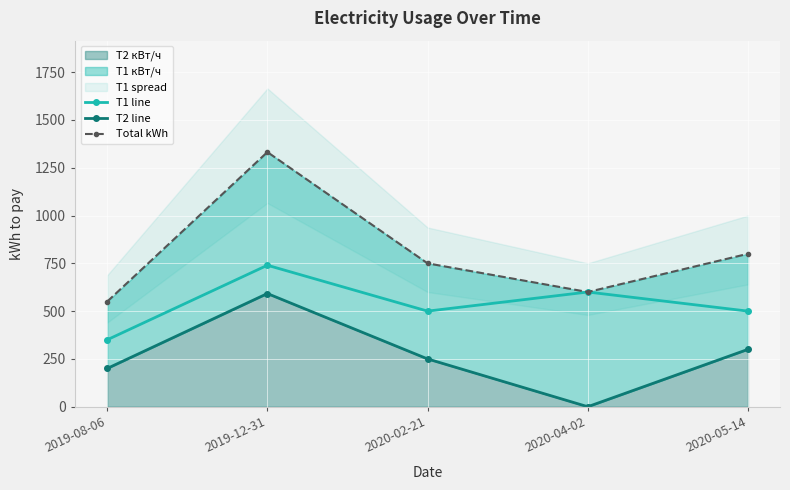

List the series in order of their peak value, lowest first.

T2 line, T1 line, Total kWh